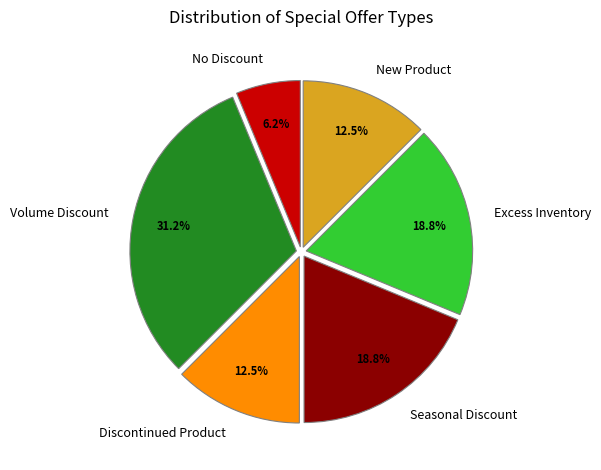

Which has a higher value, No Discount or Discontinued Product?

Discontinued Product